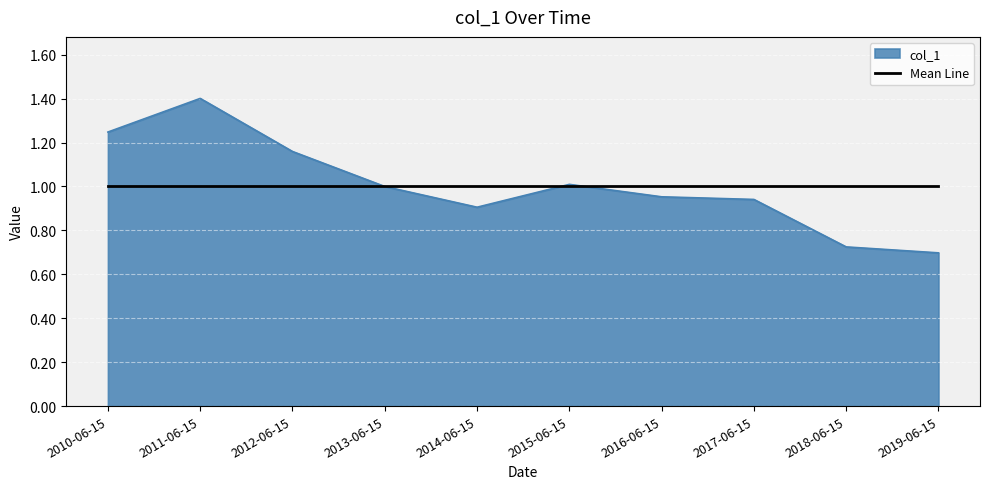

What is the maximum value shown in the chart?

1.4